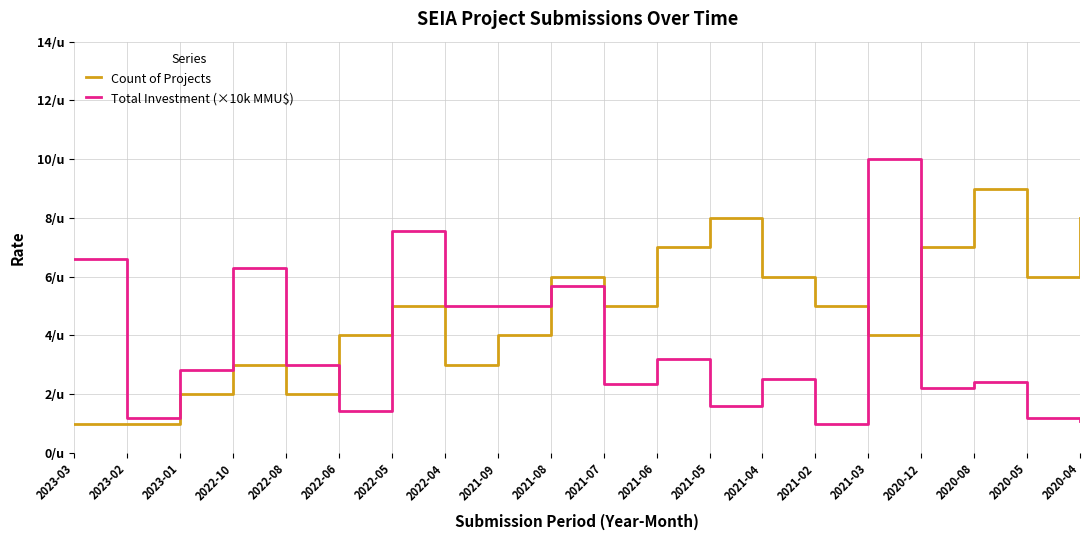

Is it true that Count of Projects equals 6.0 at 2021-08?

True